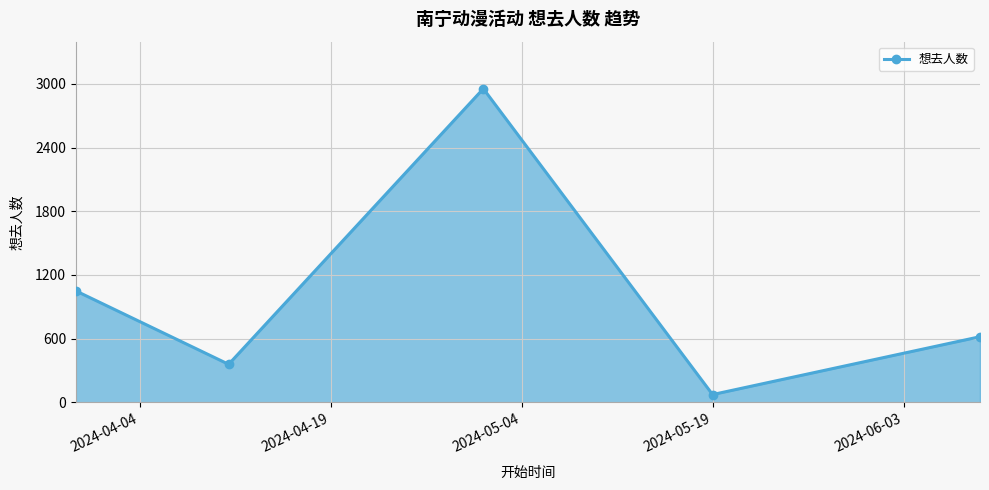

What is the difference between the second highest and second lowest values?

692